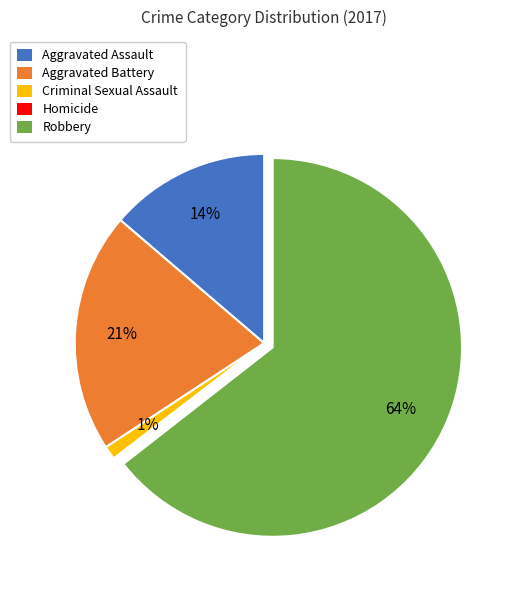

To the nearest percent, what is the difference between the largest and smallest slice percentages?

64%